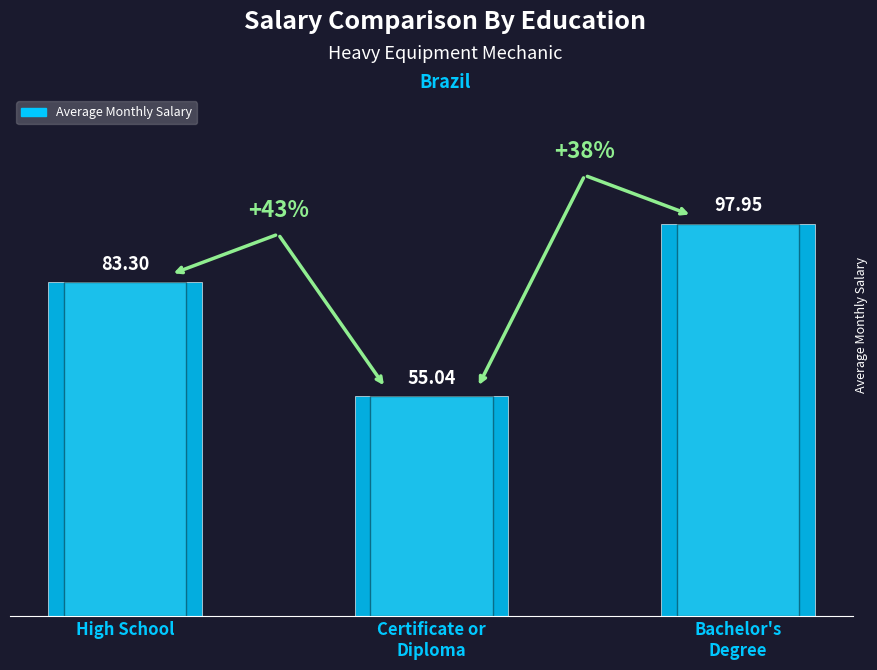

Is it true that the value at Bachelor's
Degree is 131.2?

False